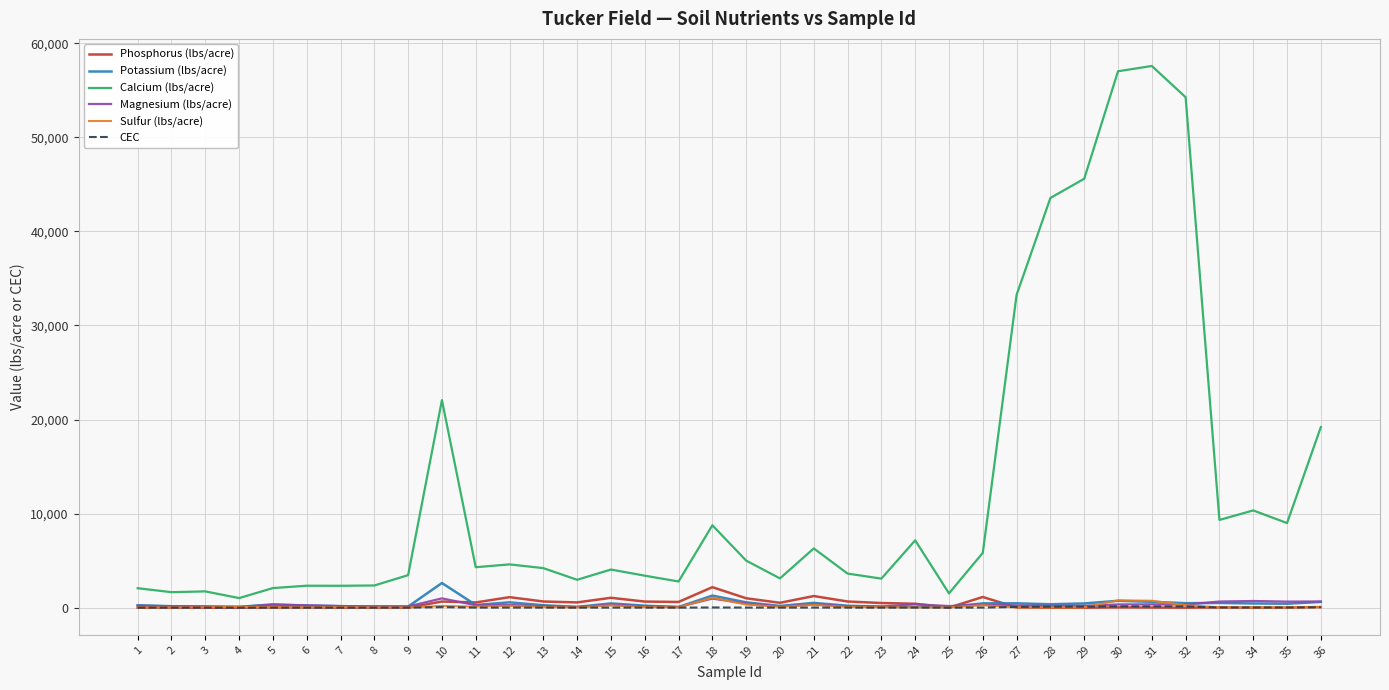

Which series ends up on top after the final intersection of Magnesium (lbs/acre) and Sulfur (lbs/acre)?

Magnesium (lbs/acre)